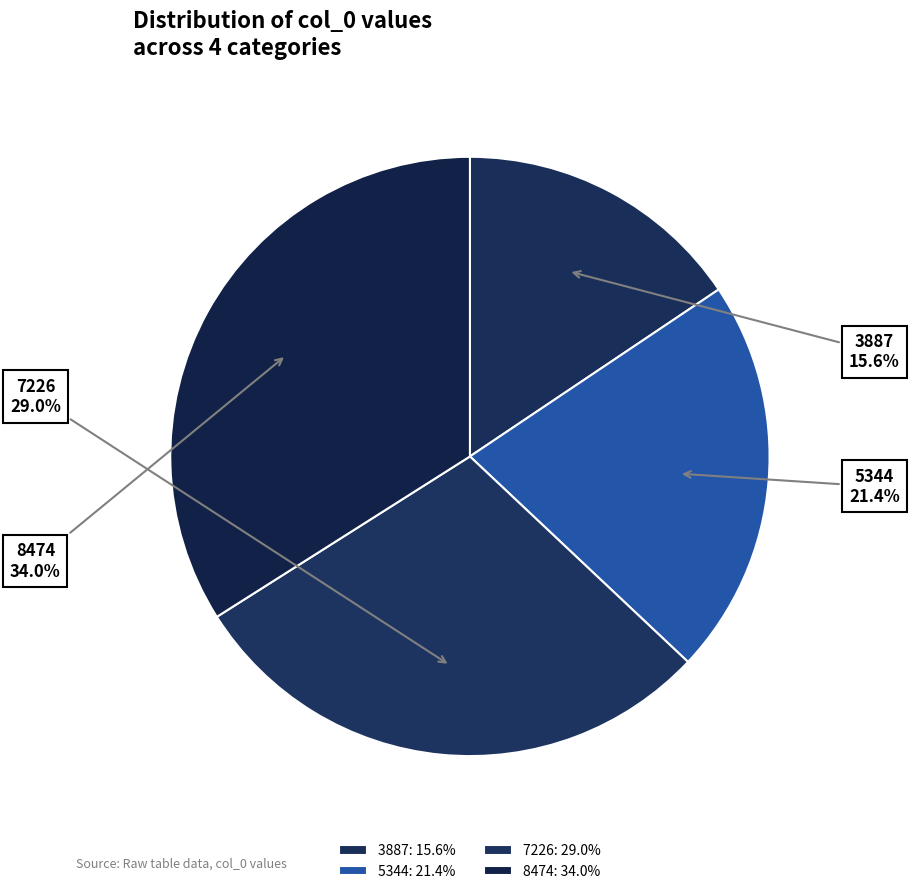

To the nearest percent, what is the difference between the largest and smallest slice percentages?

18%